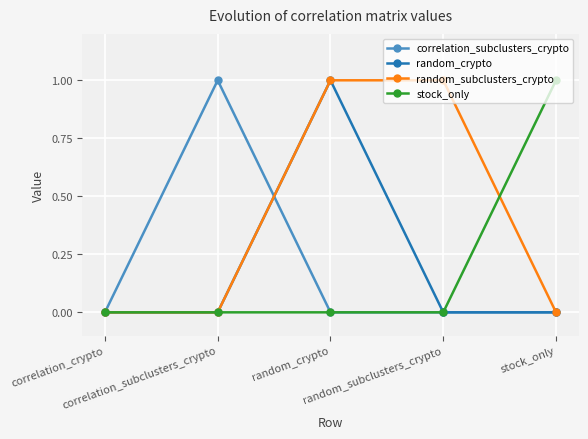

What value does the correlation_subclusters_crypto series have at correlation_subclusters_crypto?

1